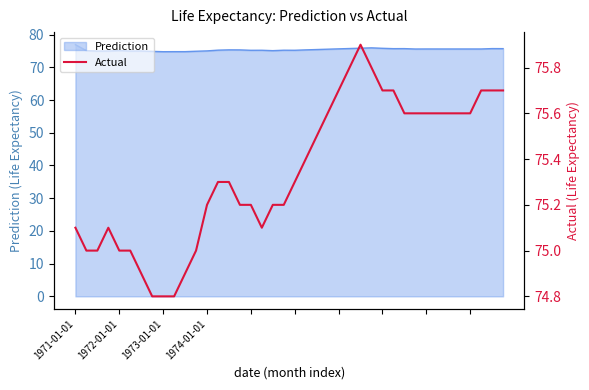

What is the change in value from 20 to 31?

+0.3